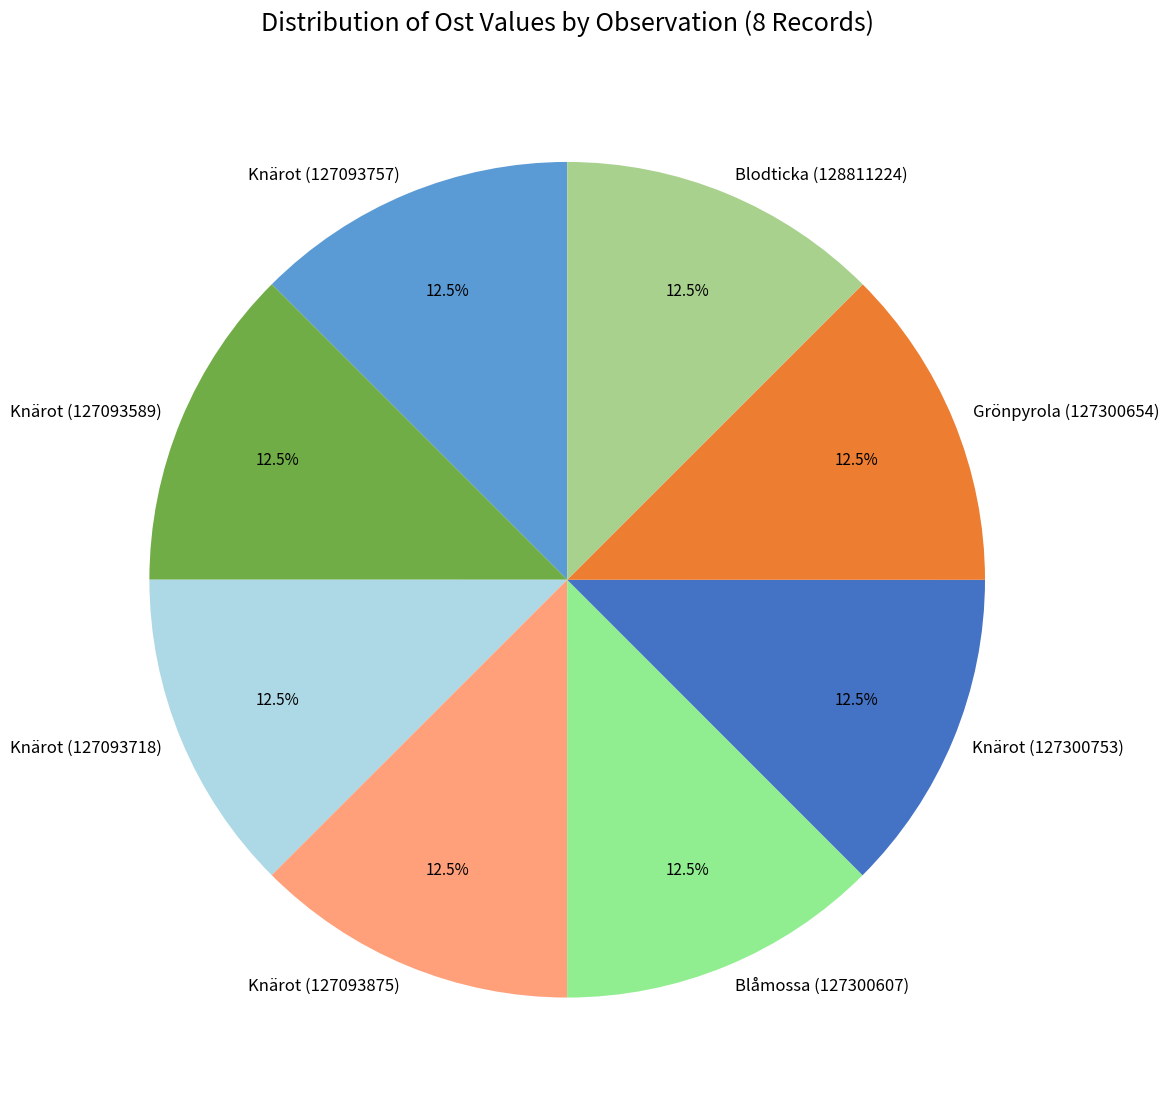

Does any single category account for the majority?

No